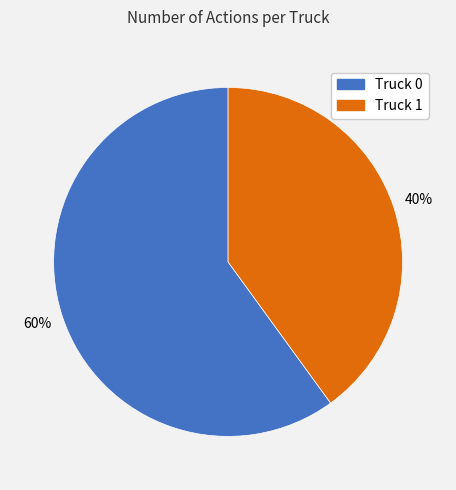

To the nearest percent, what portion does Truck 1 represent?

40%